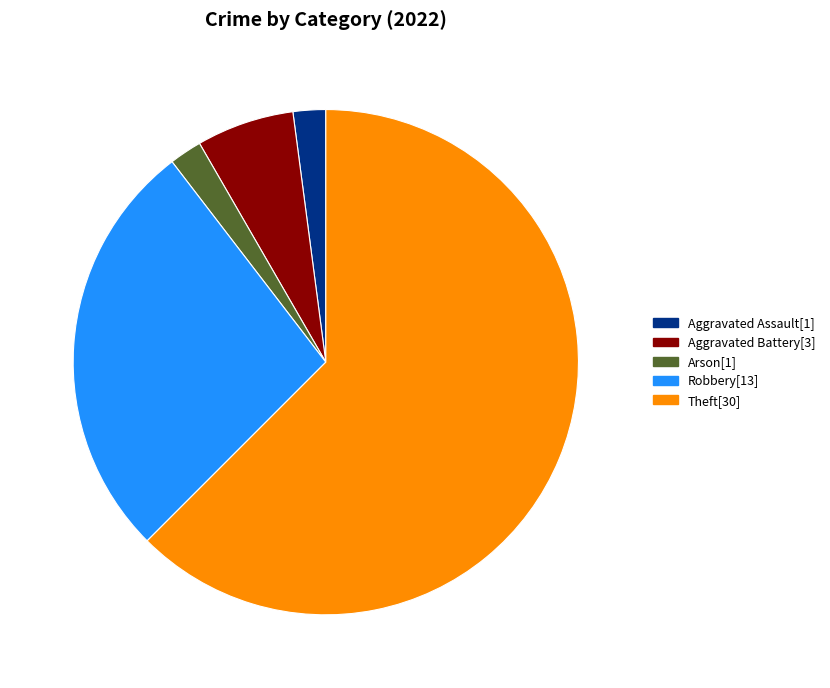

The Aggravated Battery[3] slice represents 6% of the pie. True or false?

True